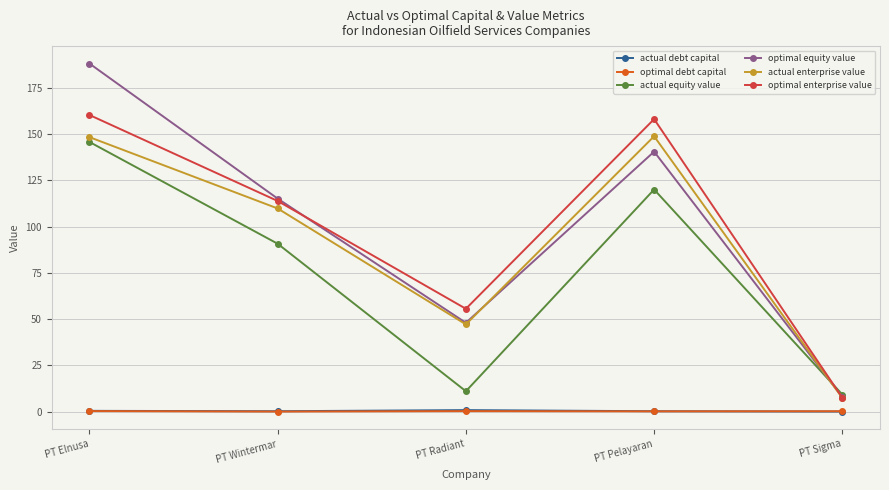

At how many categories does at least one series exceed 80?

3